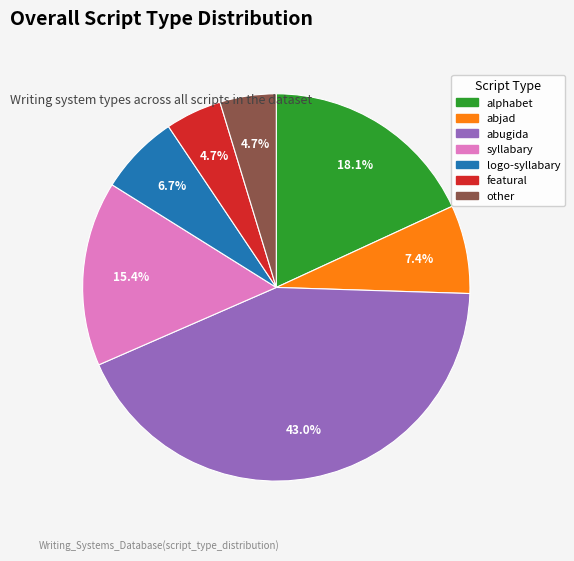

What is the ratio of the value at abjad to the value at featural?

1.6